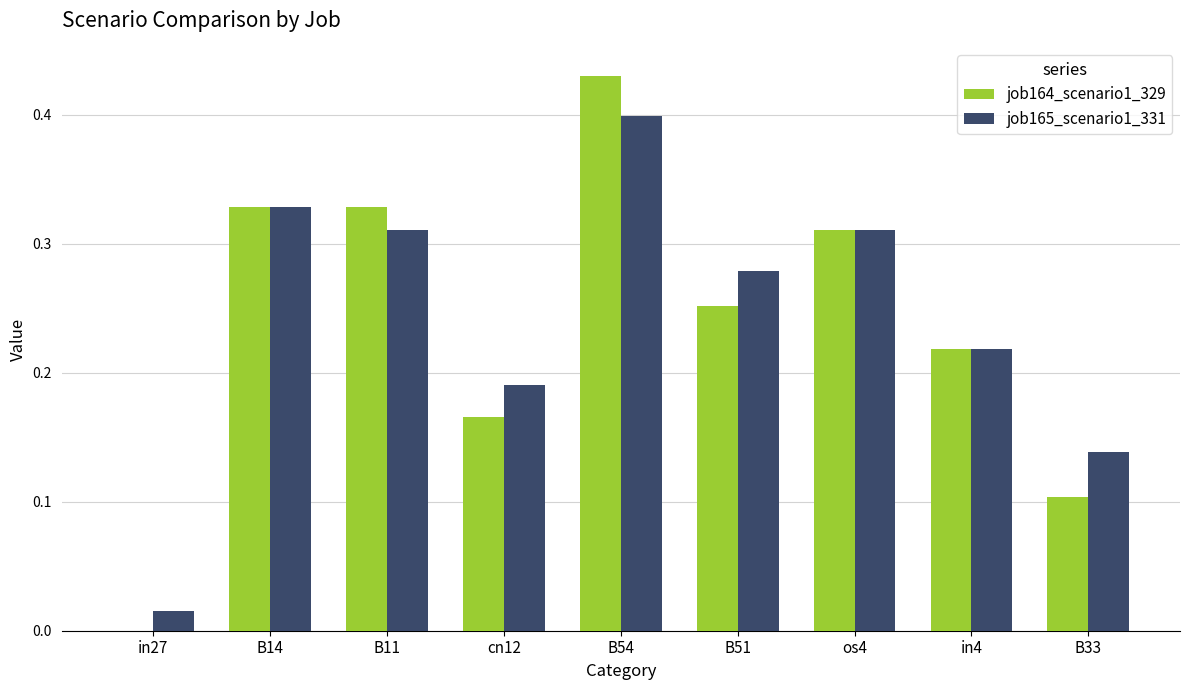

Count the job164_scenario1_329 values in the range 0 to 1.

9